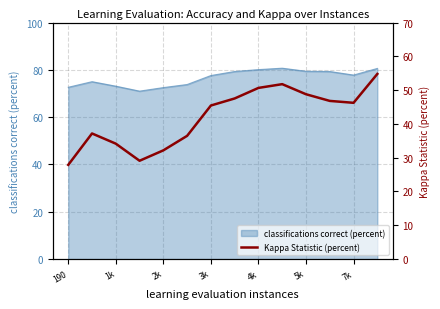

Is it true that classifications correct (percent) equals 22.4 at 3k?

False